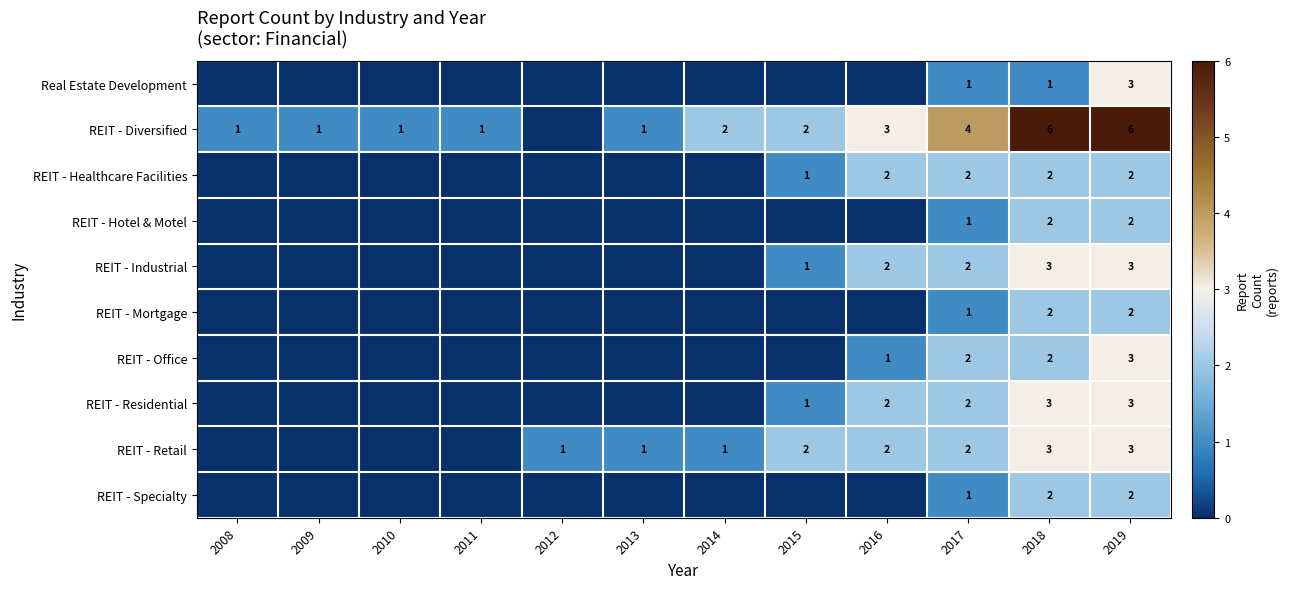

What is the total value across all series at 2018?

26